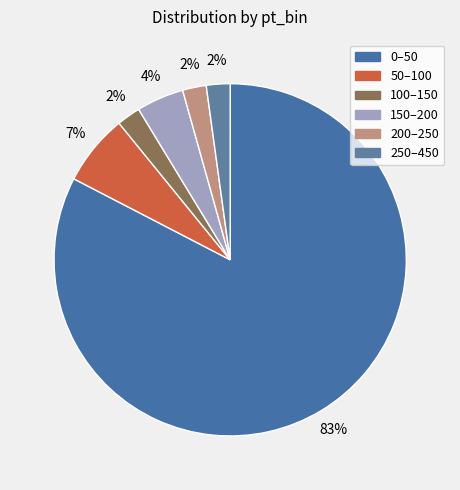

To the nearest percent, what portion does 250–450 represent?

2%